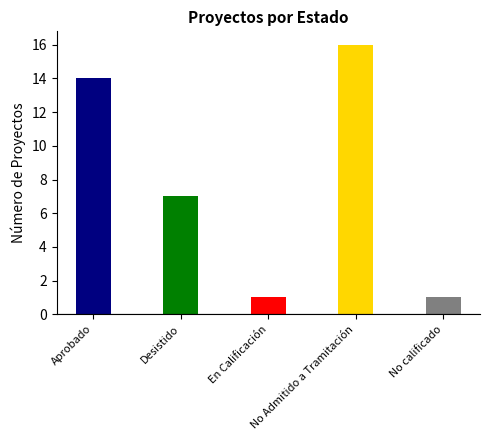

Between No Admitido a Tramitación and En Calificación, which is larger?

No Admitido a Tramitación